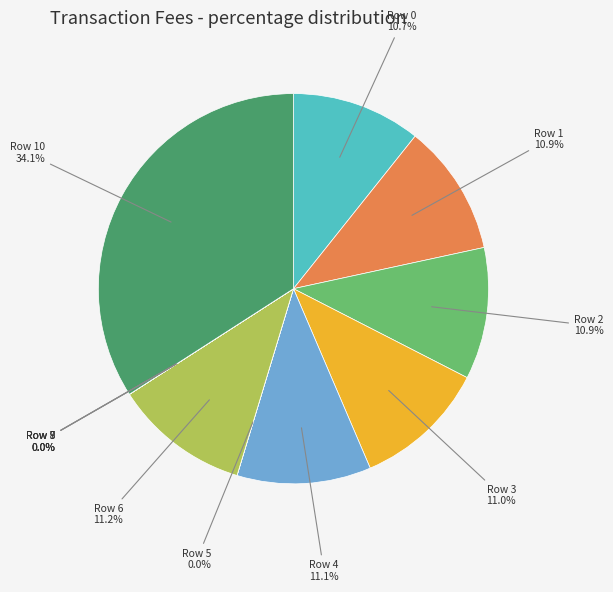

What is the total percentage of Row 1 and Row 3?

21.9%